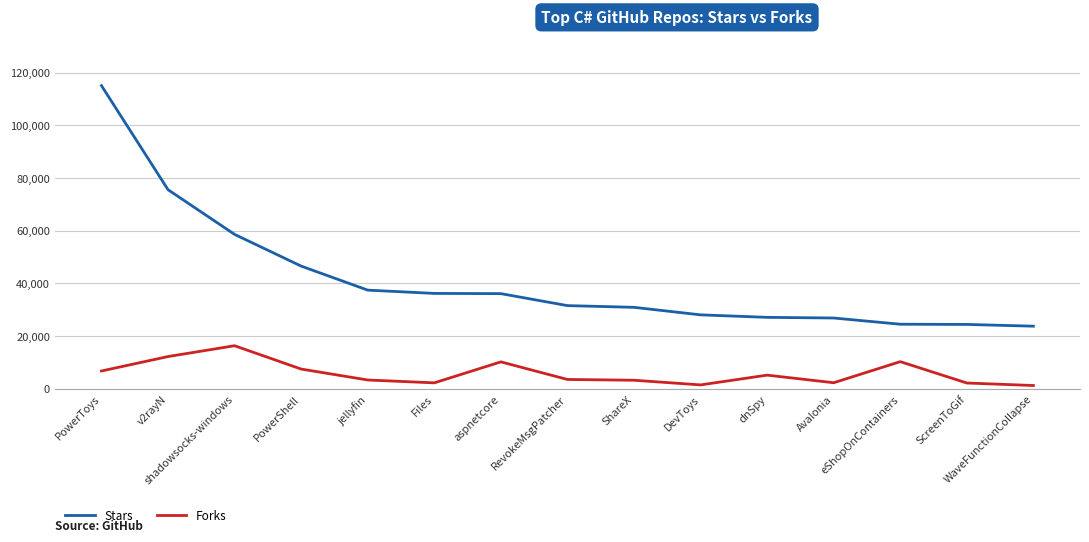

What is the difference between the maximum and minimum values in the Stars series?

91306